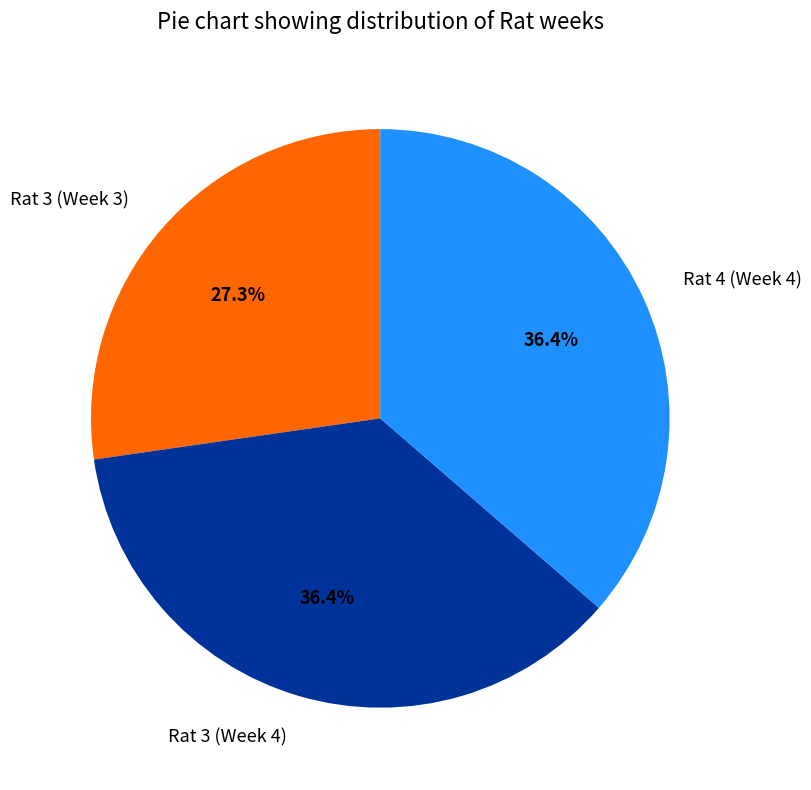

Is it true that Rat 3 (Week 4) is 36% of the pie?

True